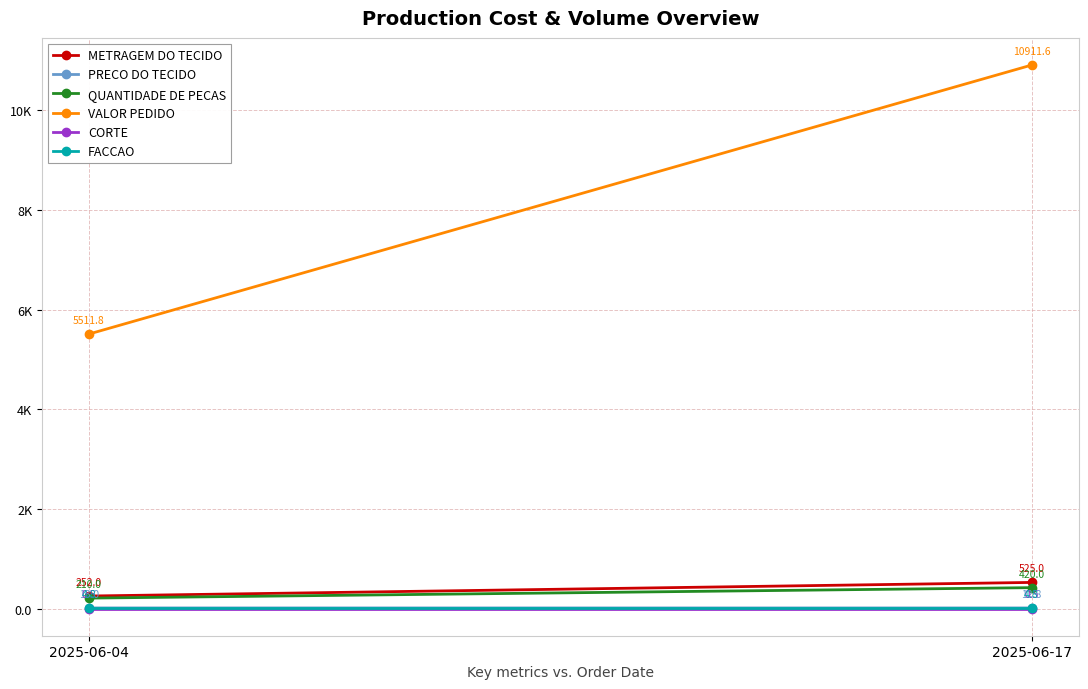

The QUANTIDADE DE PECAS series shows 164.2 at 2025-06-17. True or false?

False